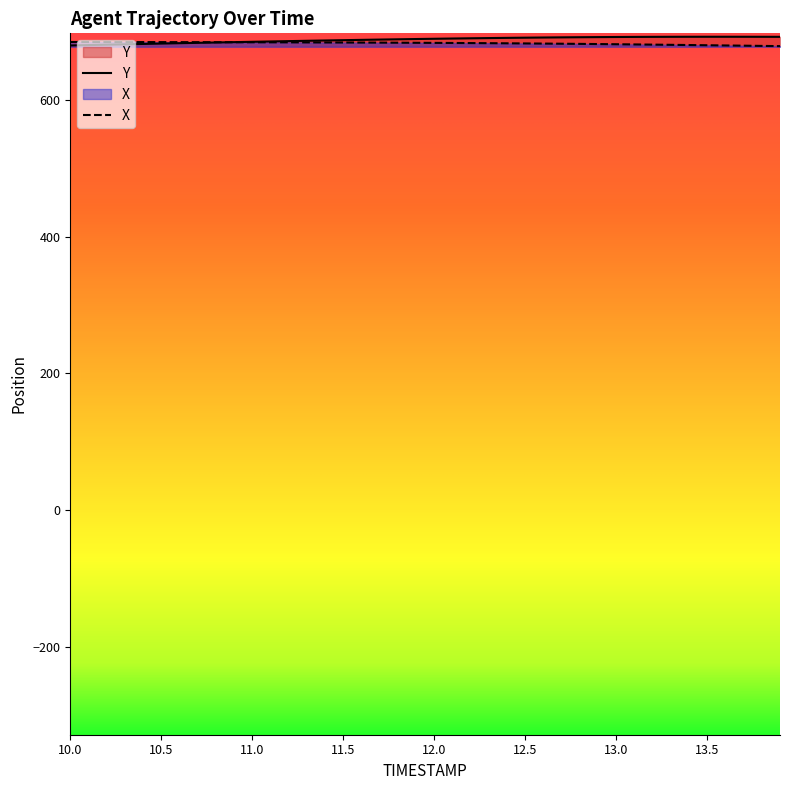

Between which two adjacent categories do X and Y first intersect?

10.8 and 10.9